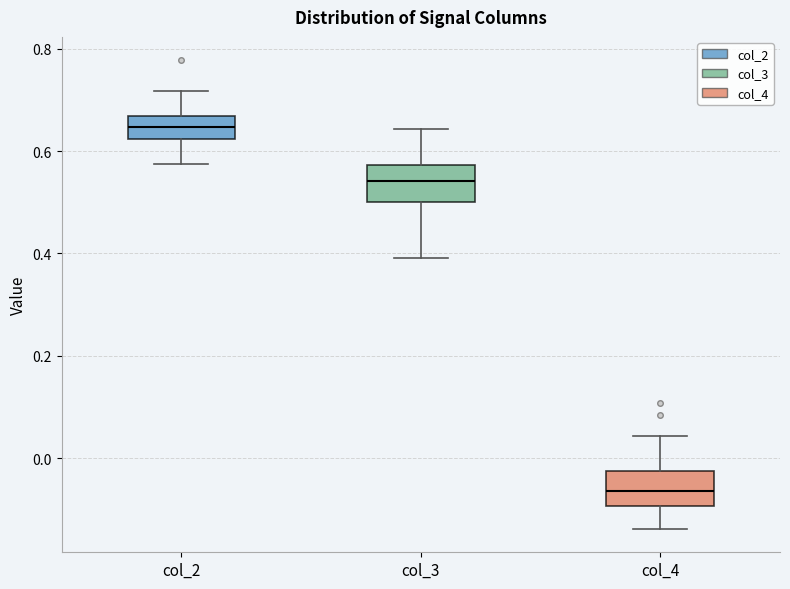

Where does the lower whisker of the box for col_4 end on the y-axis? The values are not printed on the chart, so give them approximately, as read against the axis.

-0.14